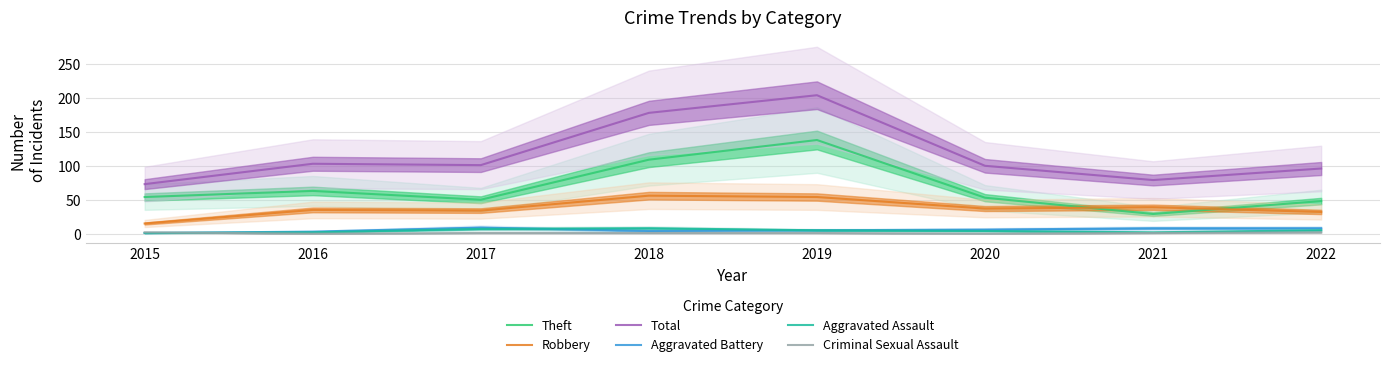

At which category is the sum across all series the highest?

2019